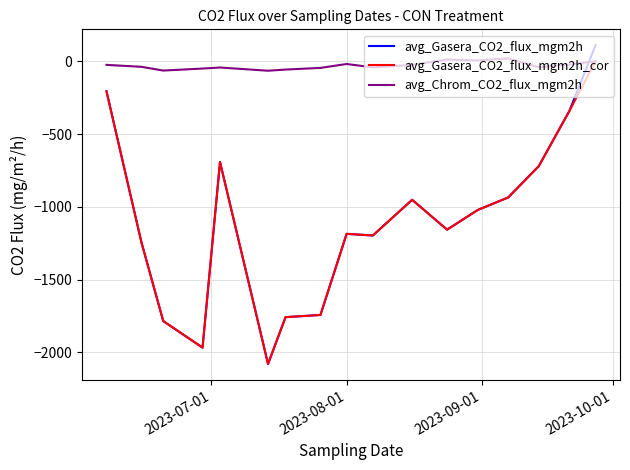

Which series has the largest range (max minus min)?

avg_Gasera_CO2_flux_mgm2h